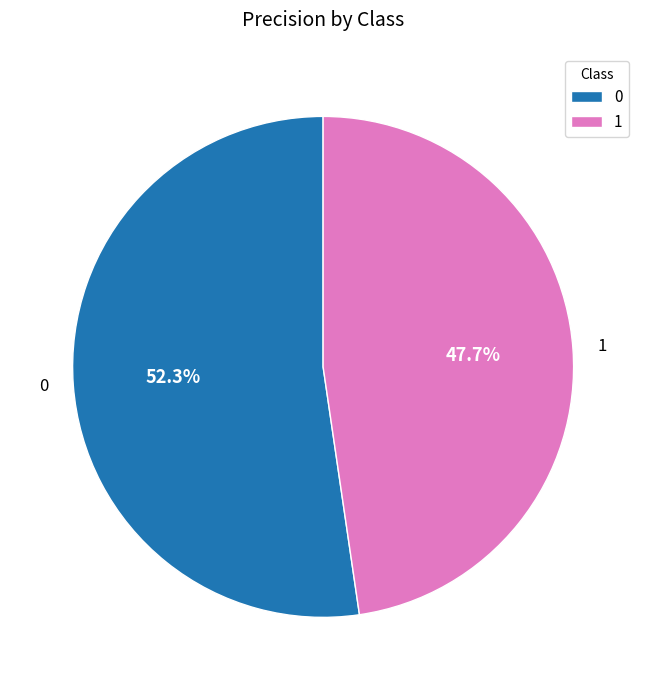

How many slices are in this pie chart?

2